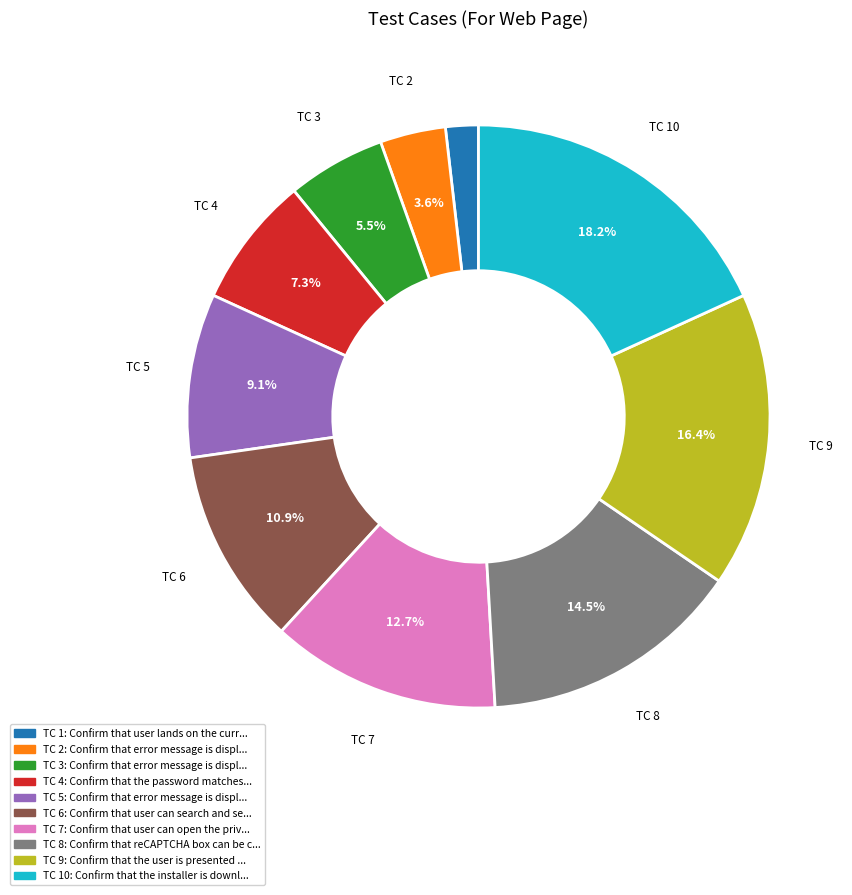

Is there any slice that represents more than half of the pie?

No